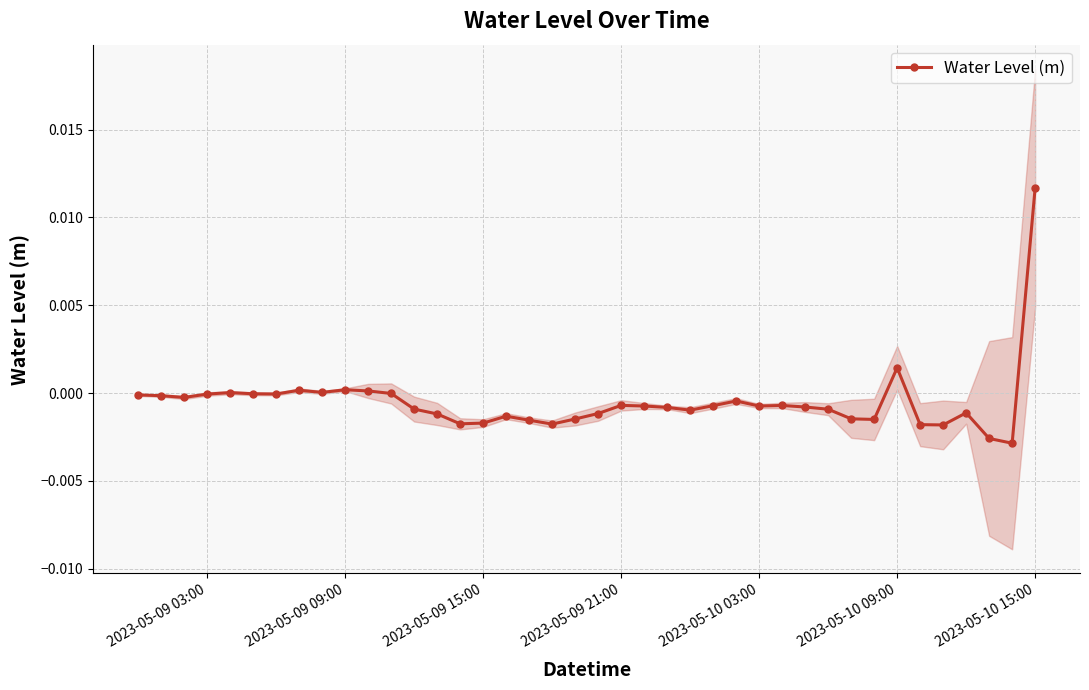

How many distinct data groups are displayed?

1